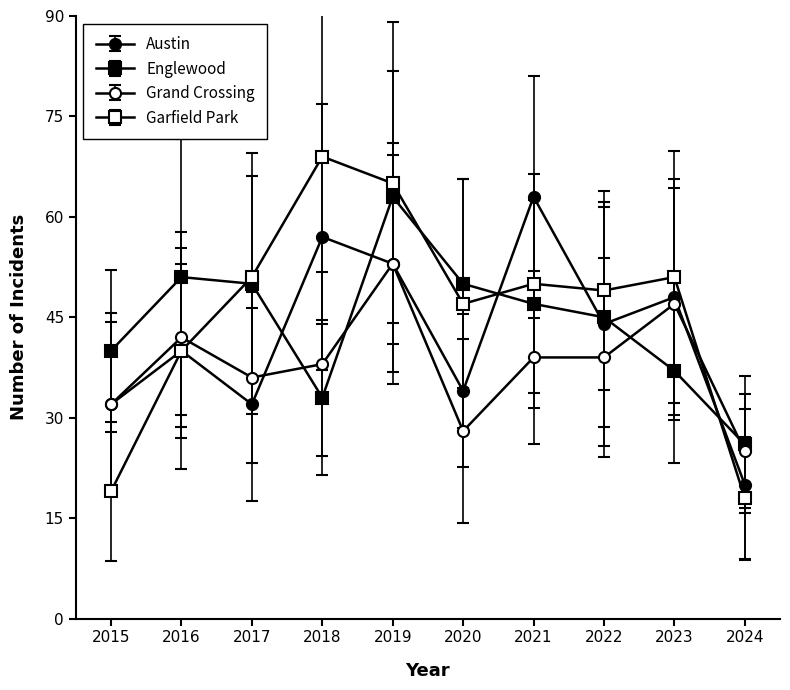

Count the number of data series in this chart.

4